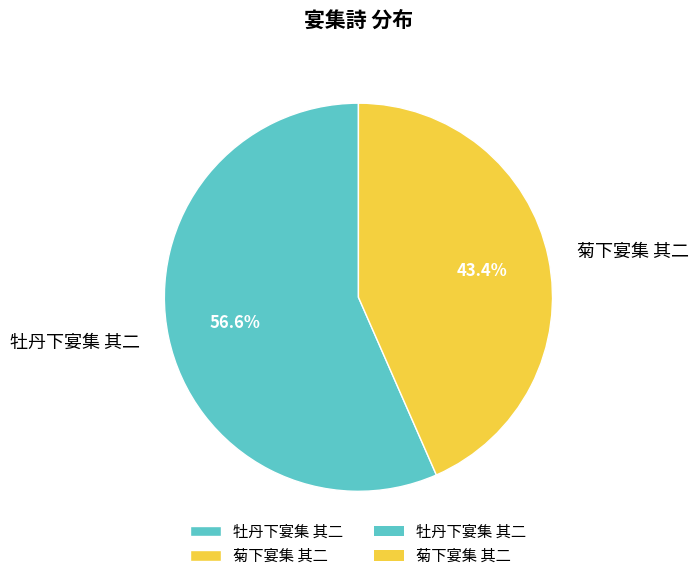

What percentage is the 牡丹下宴集 其二 slice, to the nearest percent?

57%